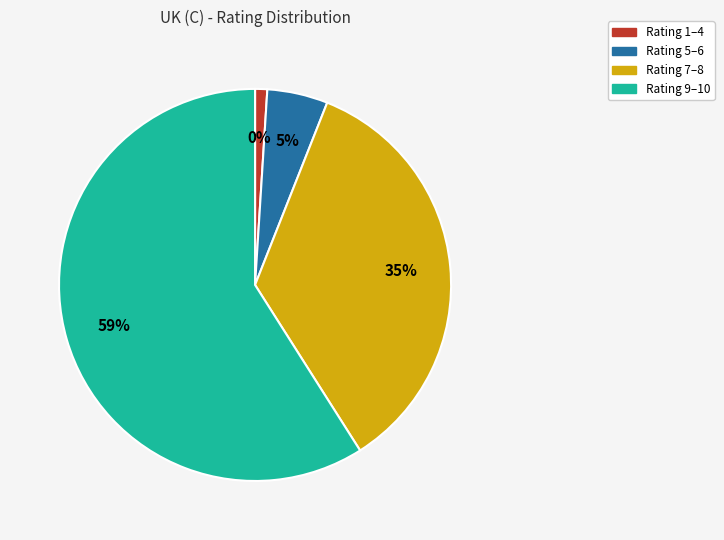

Do Rating 6 and Rating 4 together represent more than half of the pie?

No